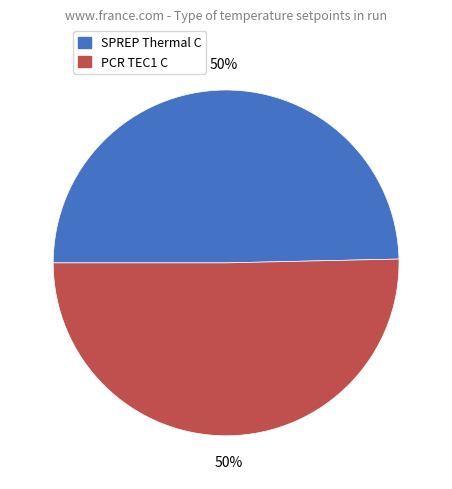

What percentage is the SPREP Thermal C slice, to the nearest percent?

50%